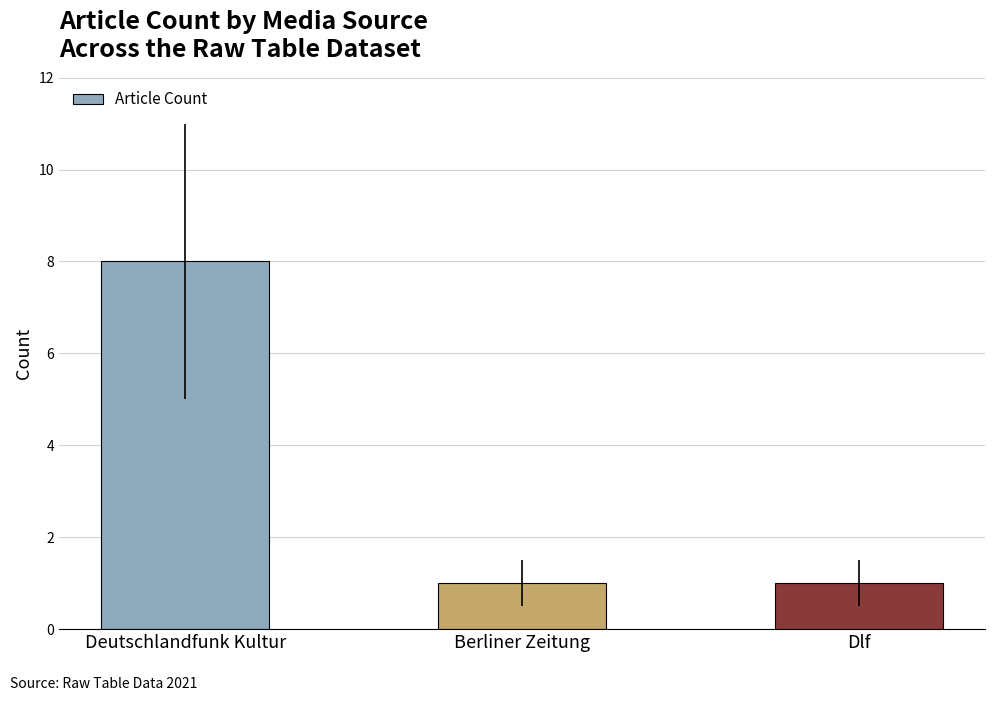

What is the label of the 1st bar from the left?

Deutschlandfunk Kultur